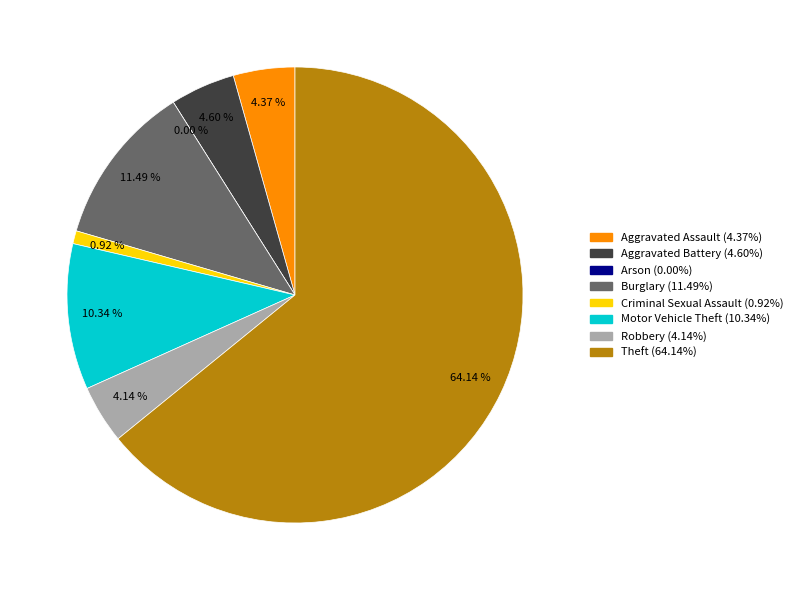

Is it true that Burglary is 2% of the pie?

False